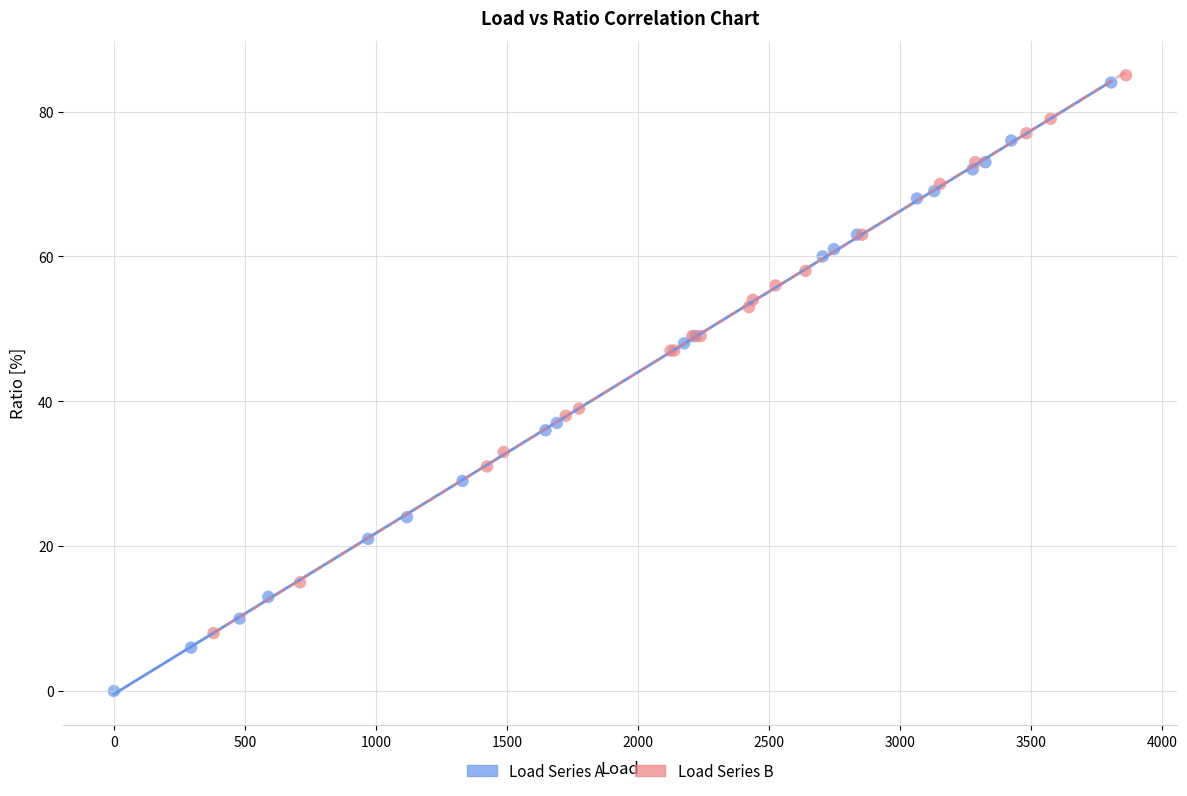

Which series contains the lowest Y value?

Load Series A